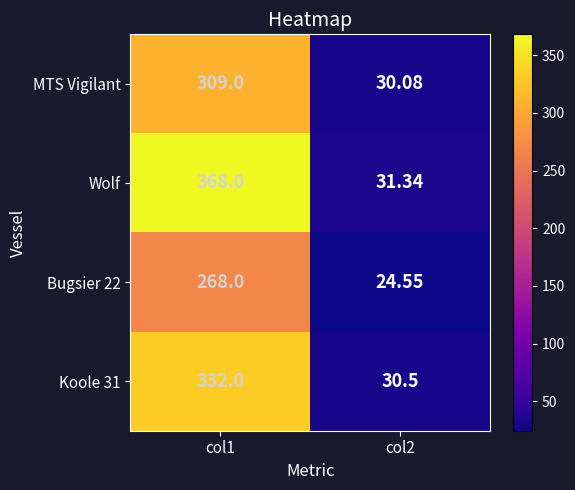

Which series has the widest spread of values?

Wolf